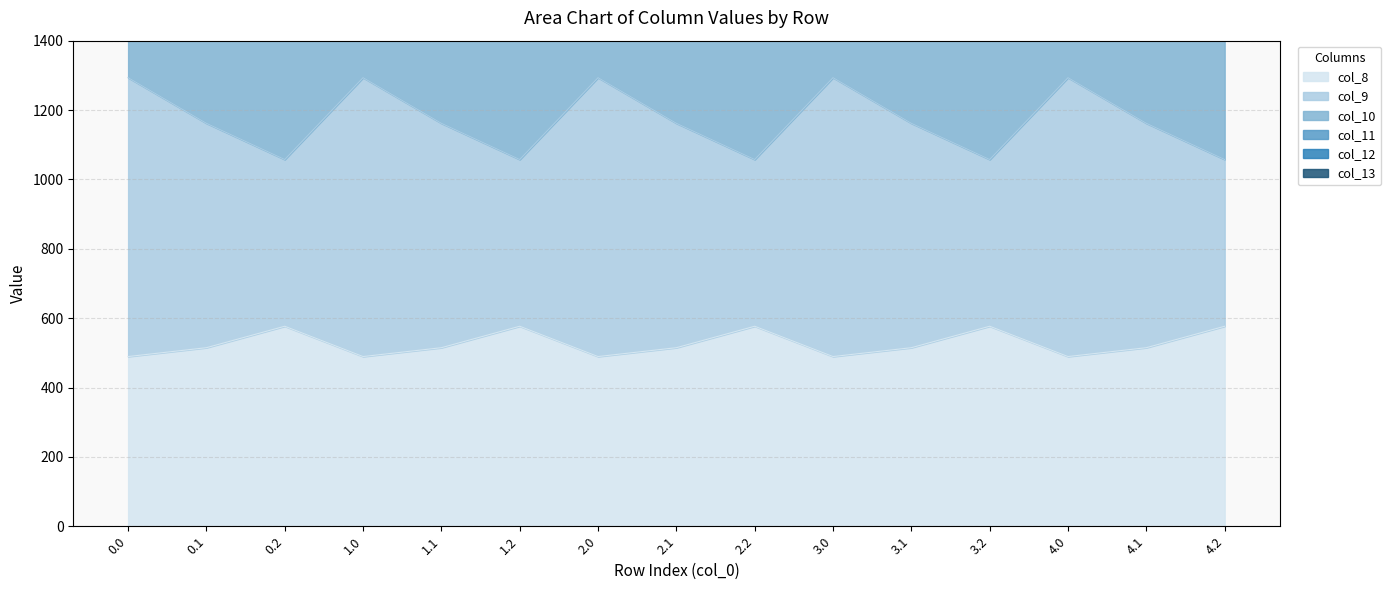

How many data points does each series have?

15